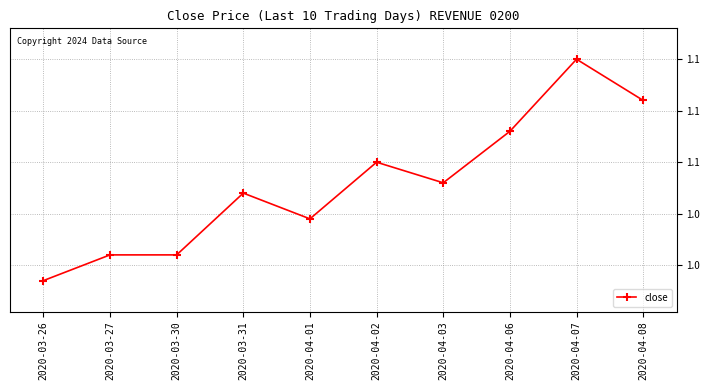

Does the chart have visible grid lines?

Yes